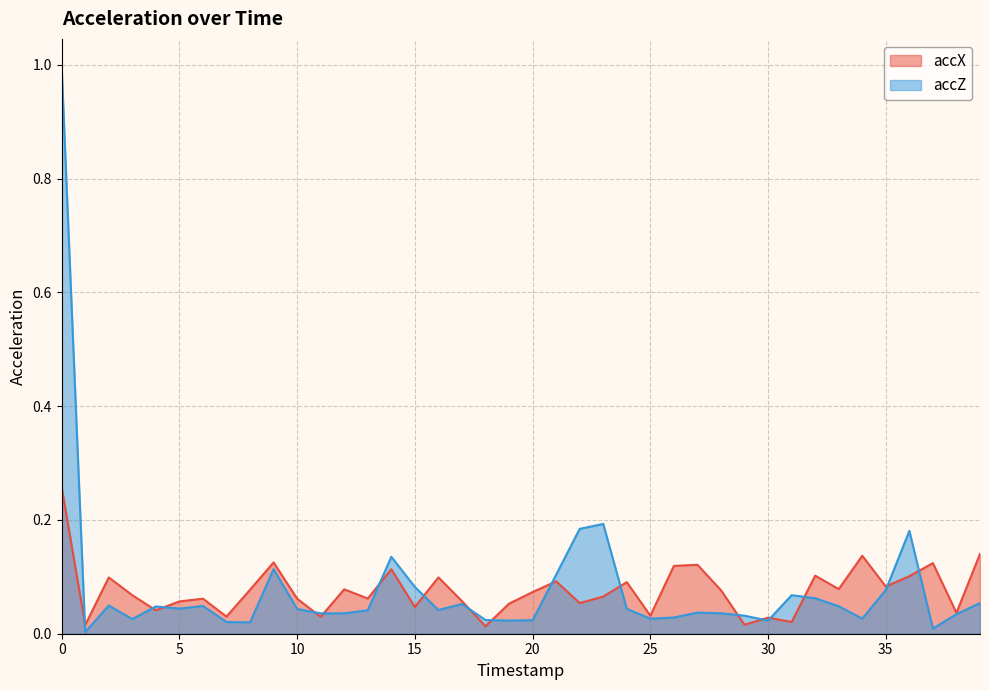

The accZ series shows 0.0 at 20. True or false?

True